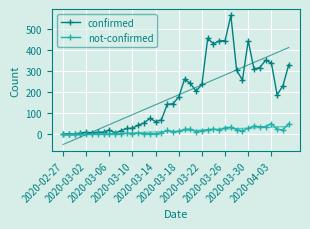

Which series changed the most between 11 and 31?

confirmed